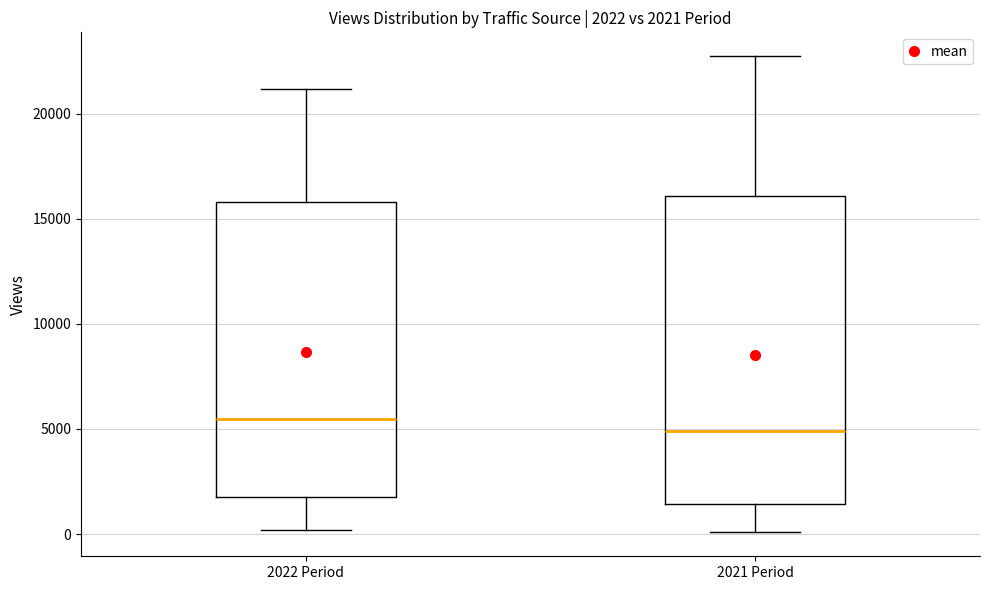

Which box's median line is the lowest?

2021 Period